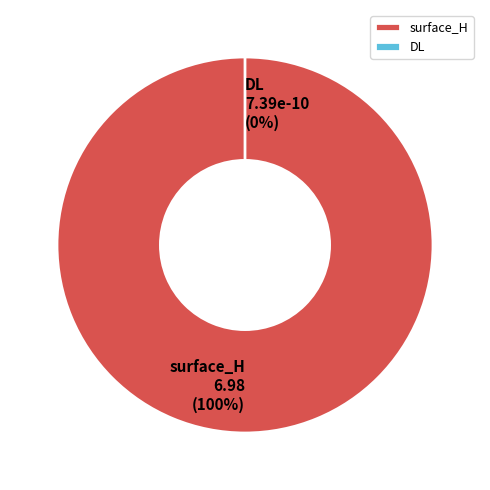

What is the change in value from surface_H to DL?

-7.0